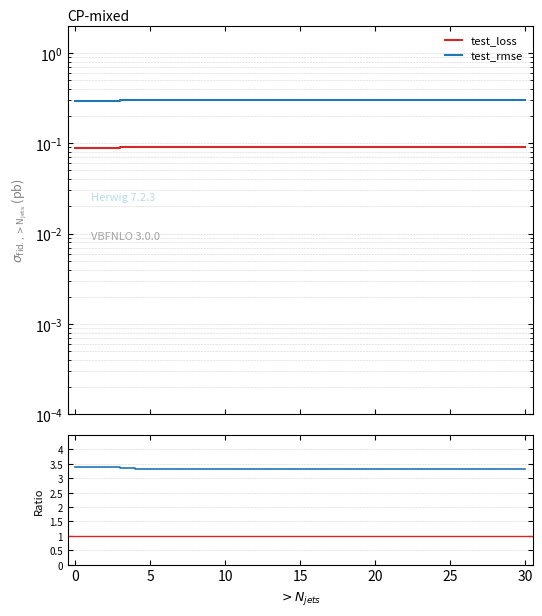

True or false: test_loss and ratio intersect in this chart.

False